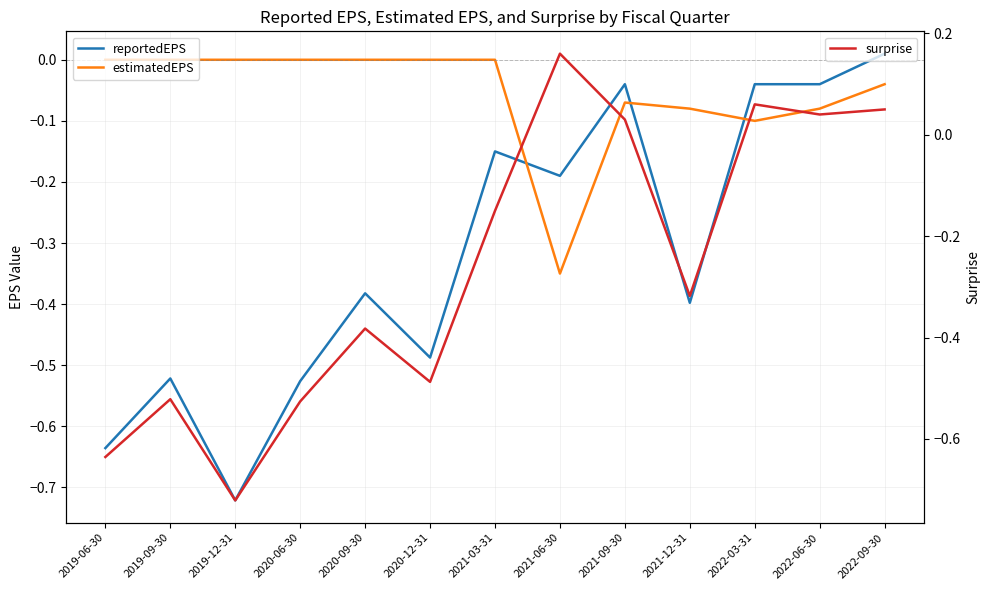

Does the chart display data point markers on the line(s)?

No